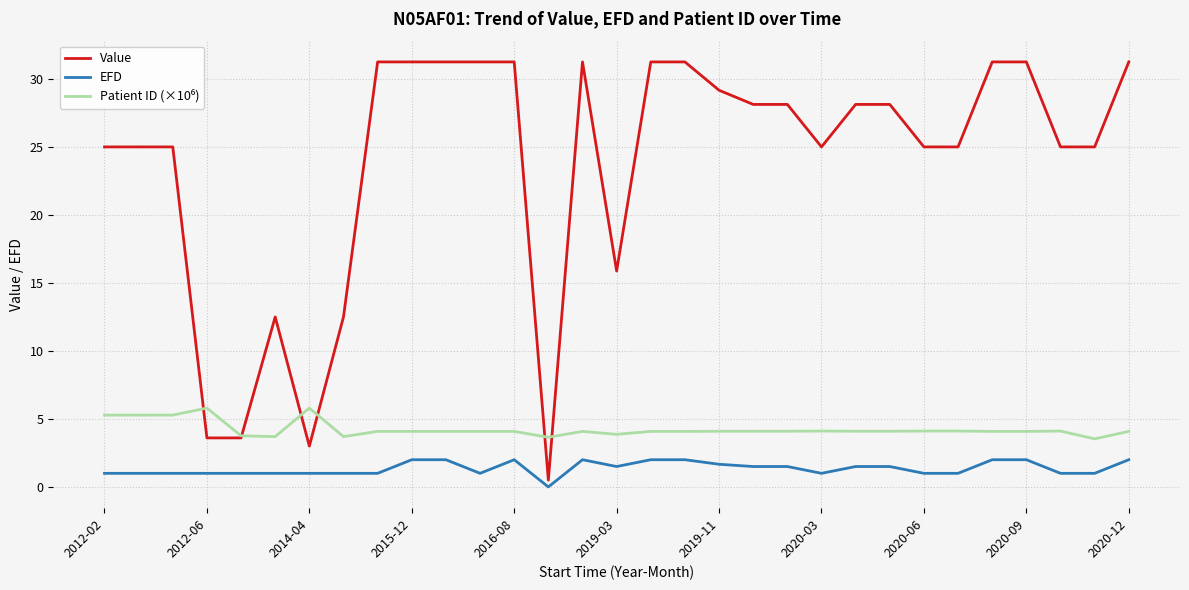

What is the maximum value for Value?

31.3